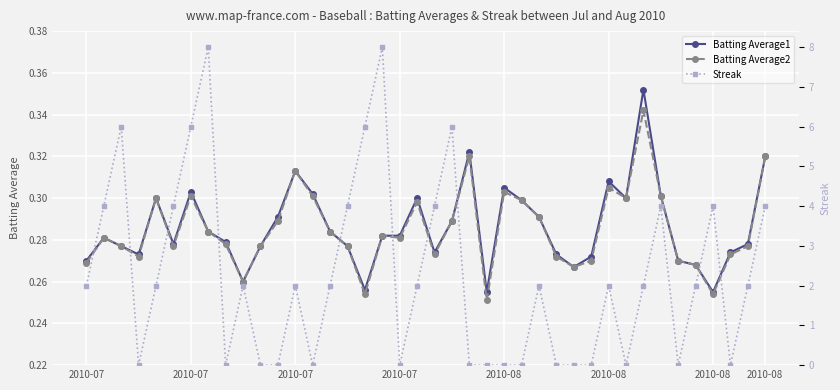

After their last crossing, which series has the higher values: Batting Average2 or Streak?

Streak